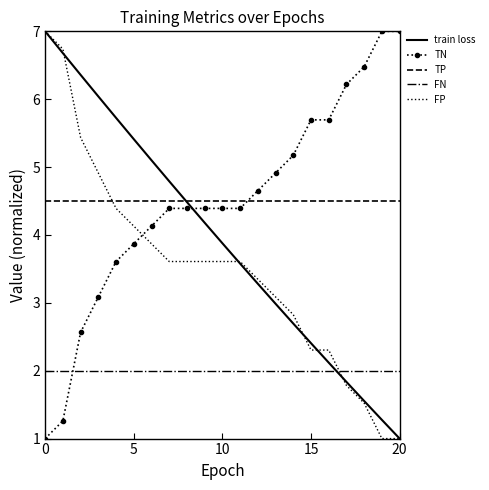

Count the number of data series in this chart.

5